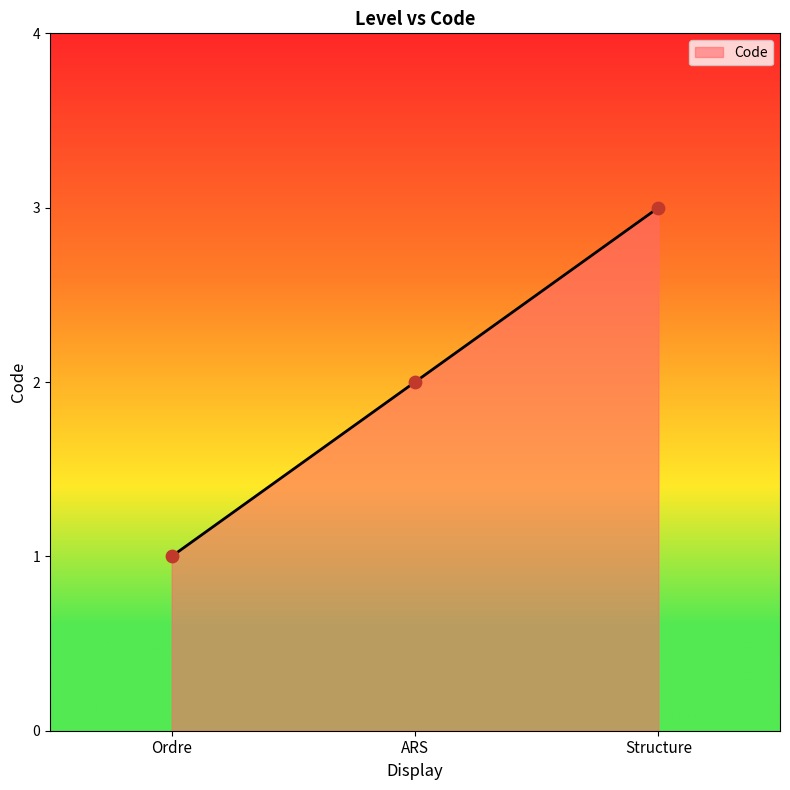

What is the ratio of the value at Ordre to the value at ARS?

0.5